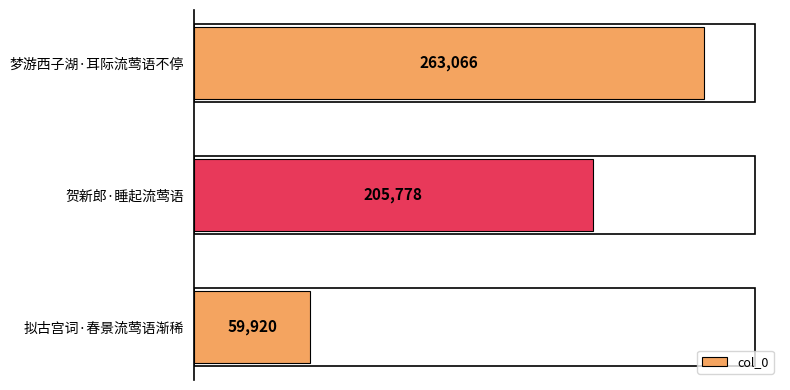

Reading top to bottom, what are all the values shown in this chart?

梦游西子湖·耳际流莺语不停=263066	贺新郎·睡起流莺语=205778	拟古宫词·春景流莺语渐稀=59920